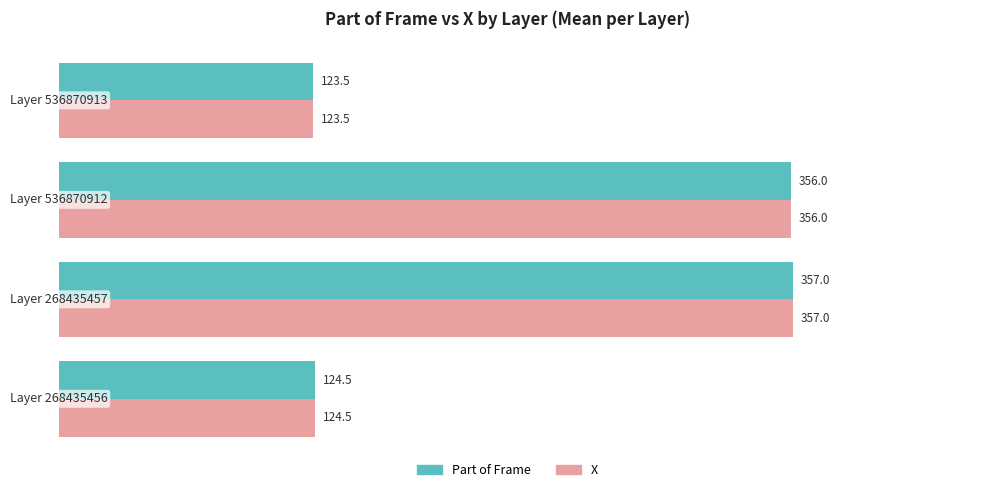

What are all the series names shown in the legend?

Part of Frame, X